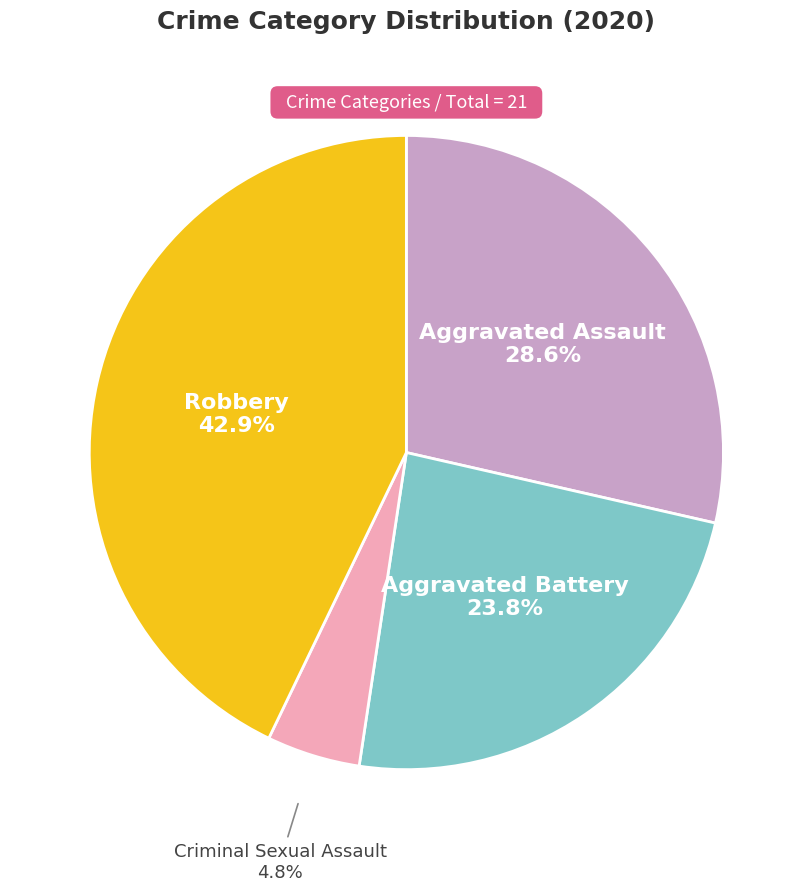

Does any single category account for the majority?

No